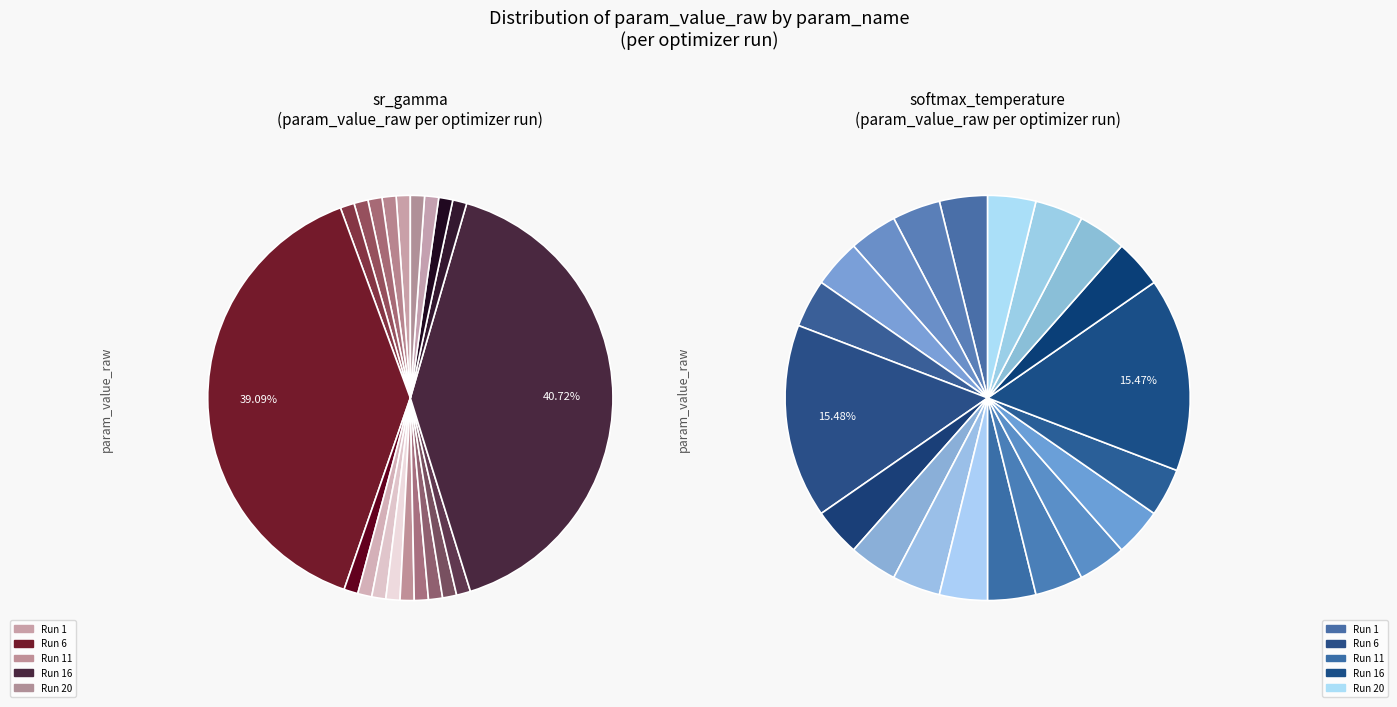

Rank the series by their maximum value, from highest to lowest.

softmax_temperature, sr_gamma